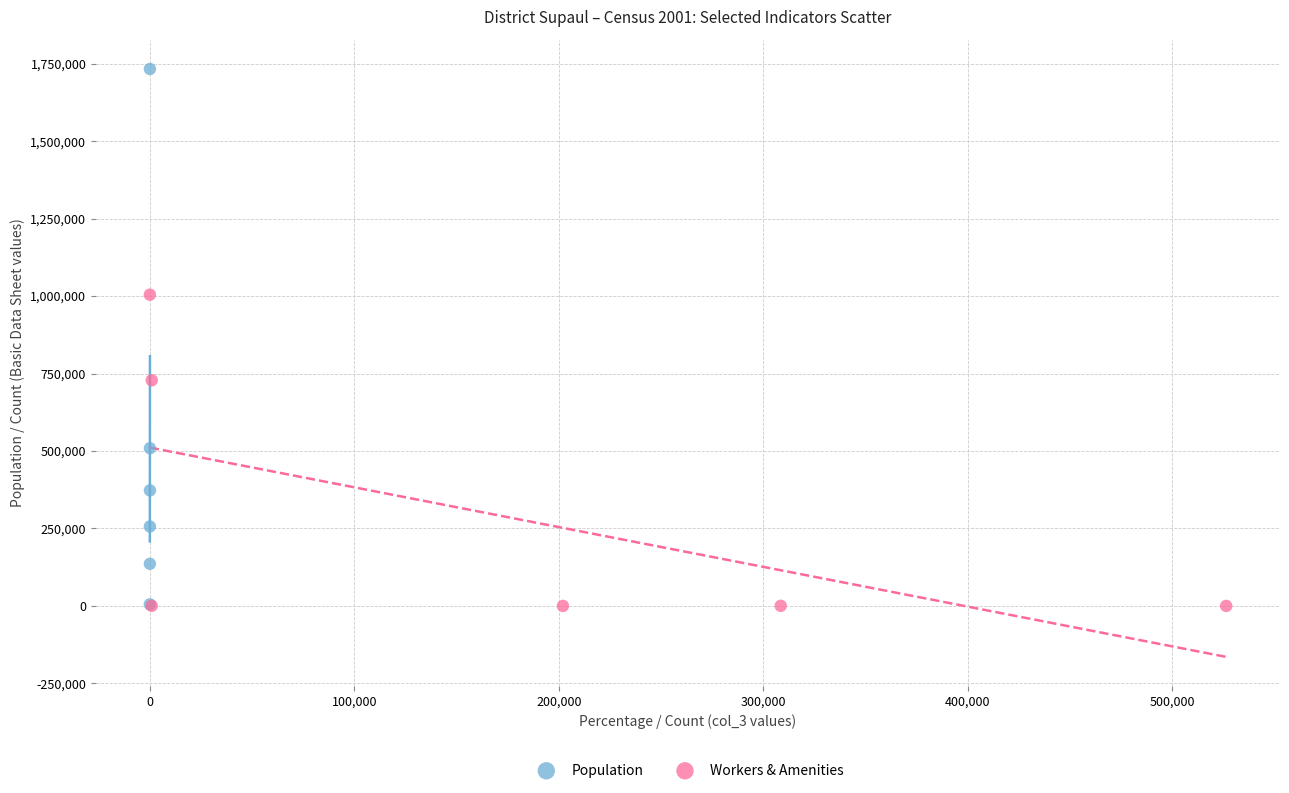

Which series reaches the maximum Y coordinate?

Population